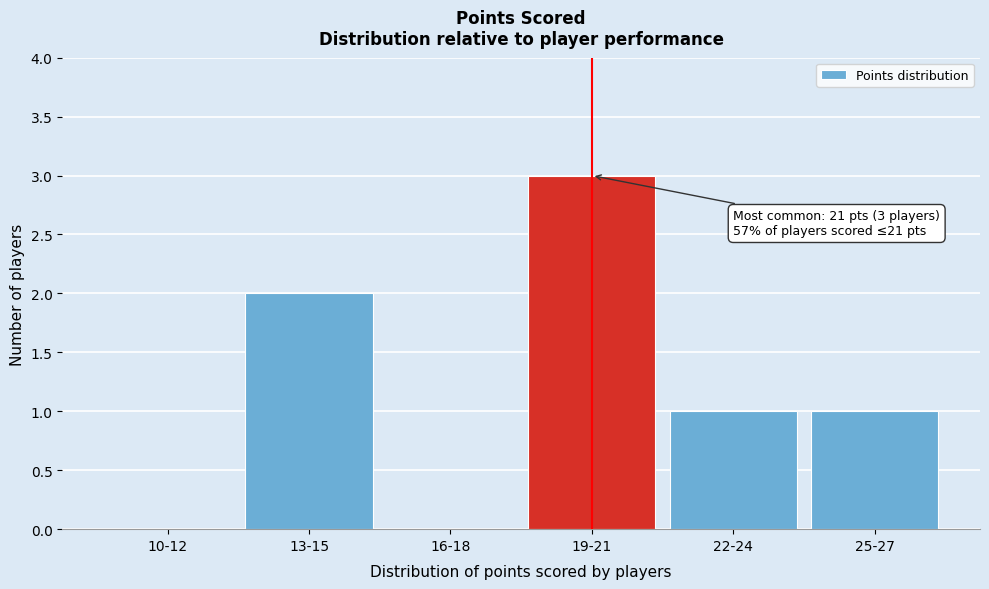

Reading right to left, what are all the values shown in this chart?

25-27=1	22-24=1	19-21=3	16-18=0	13-15=2	10-12=0